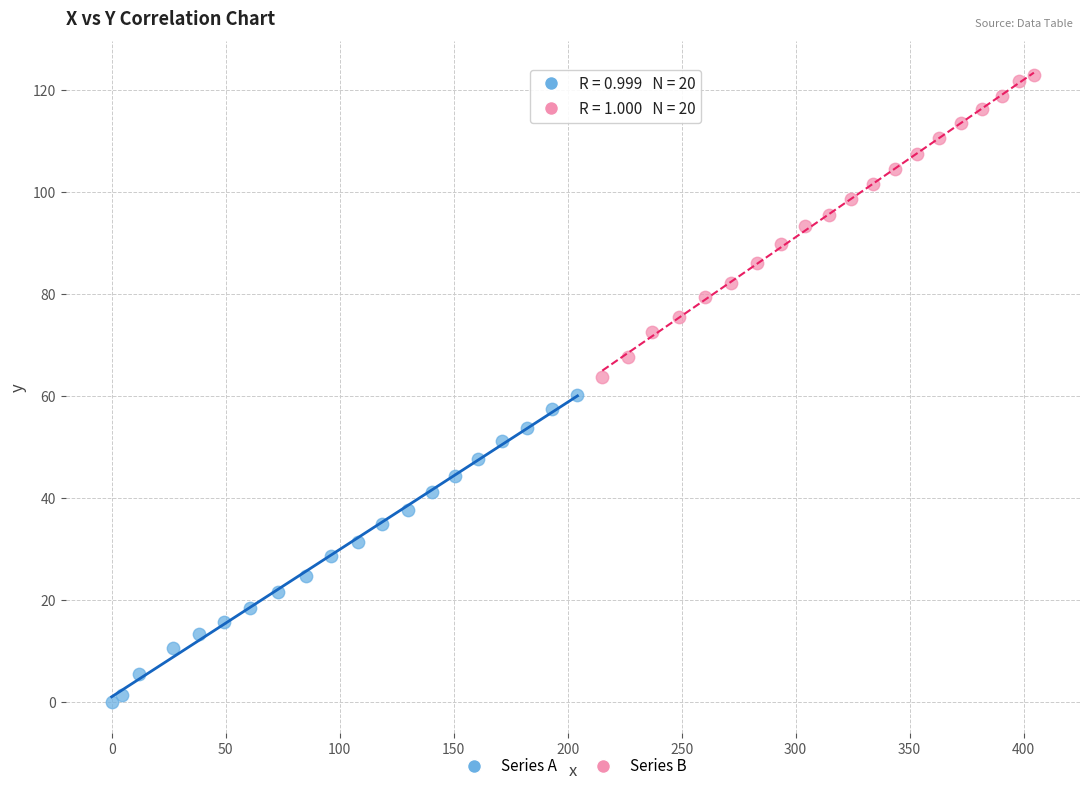

What are all the series names shown in the legend?

Series A, Series B